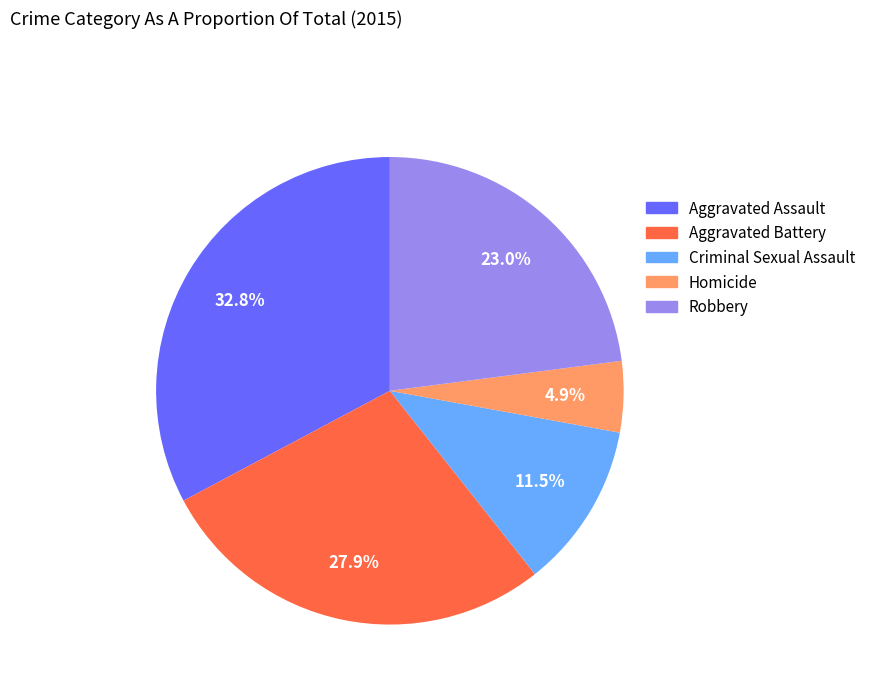

How many slices are in this pie chart?

5